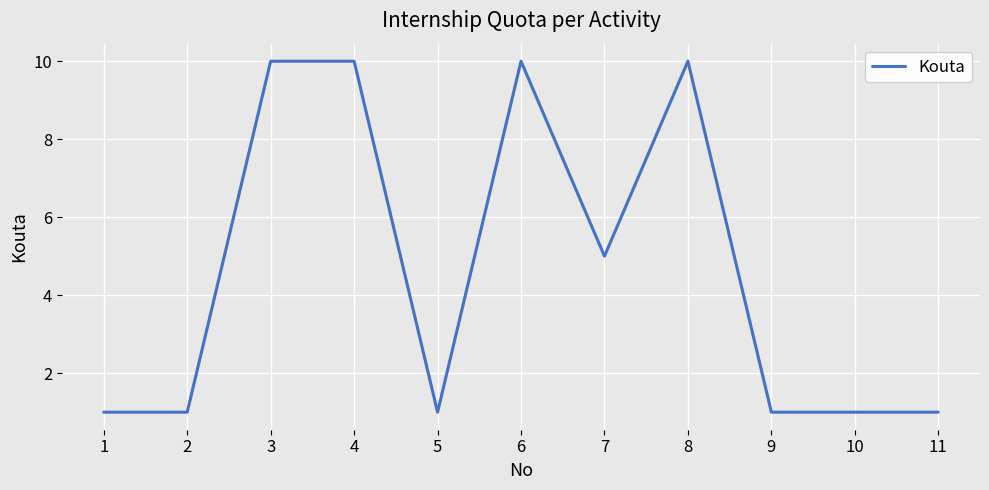

What value does the data have at 8?

10